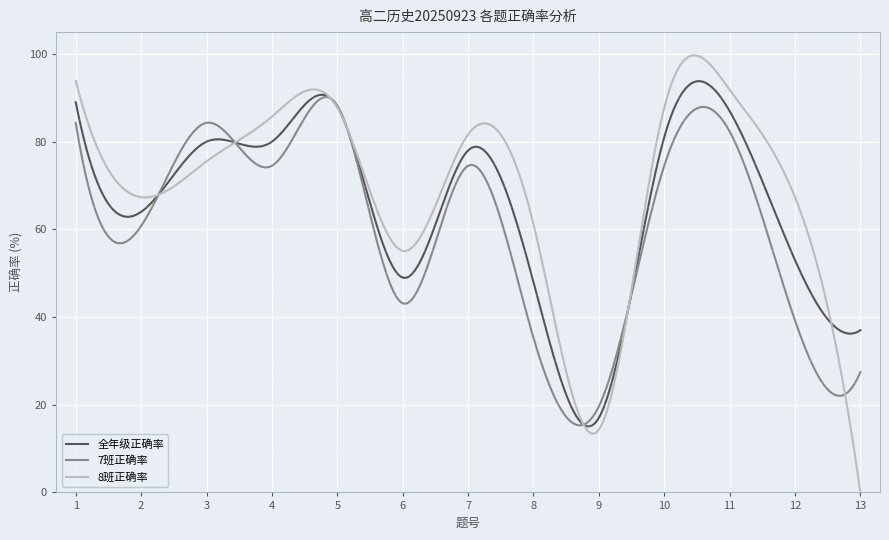

Which series has the largest range (max minus min)?

8班正确率